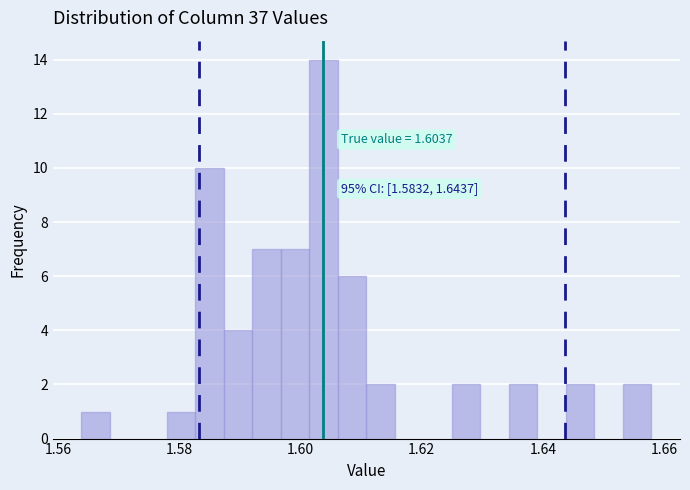

Read against the x-axis, roughly where is the centre of the tallest bar?

1.604